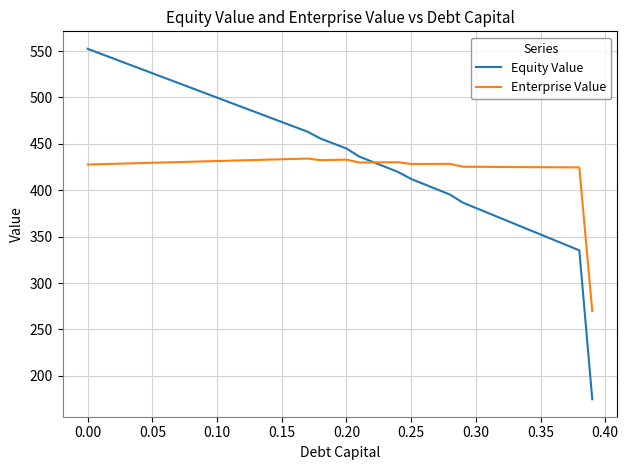

List the series in order of their peak value, highest first.

Equity Value, Enterprise Value